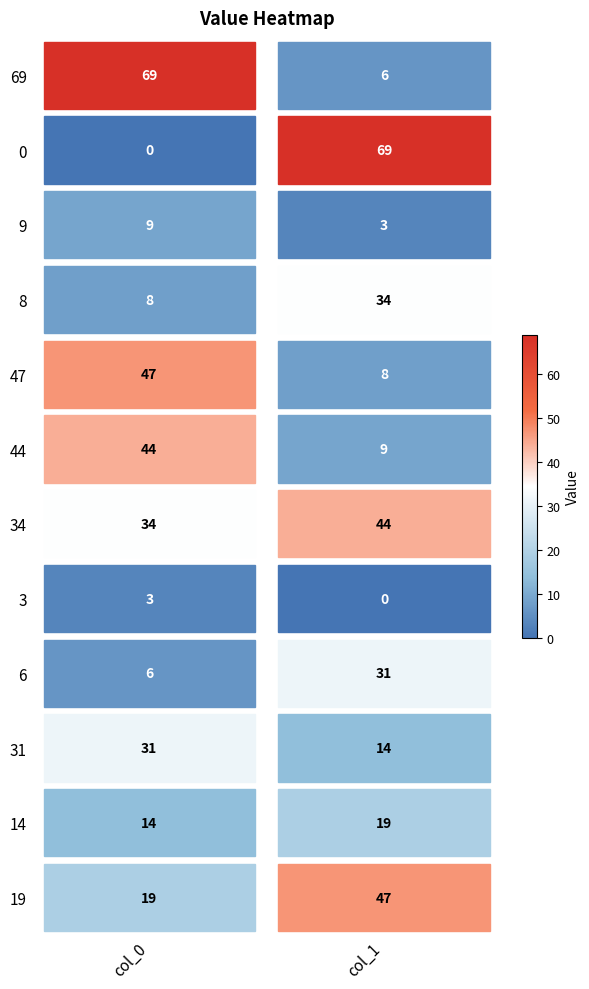

At which label is 19 closest to 34?

34